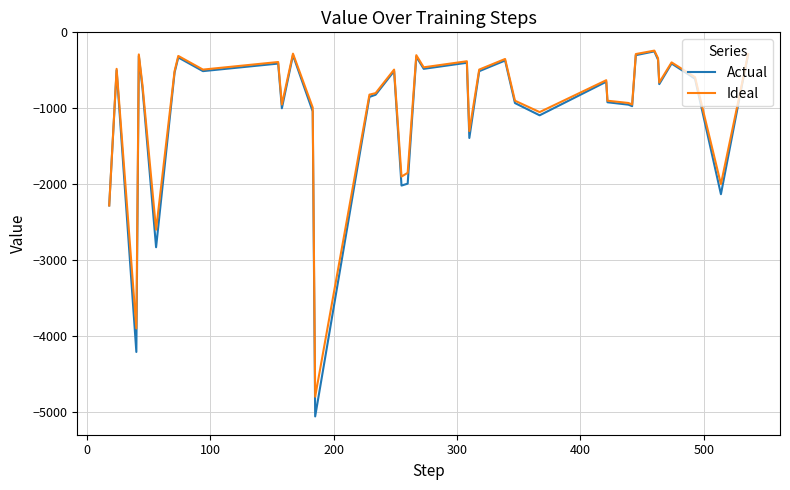

What is the greatest value displayed?

-240.0